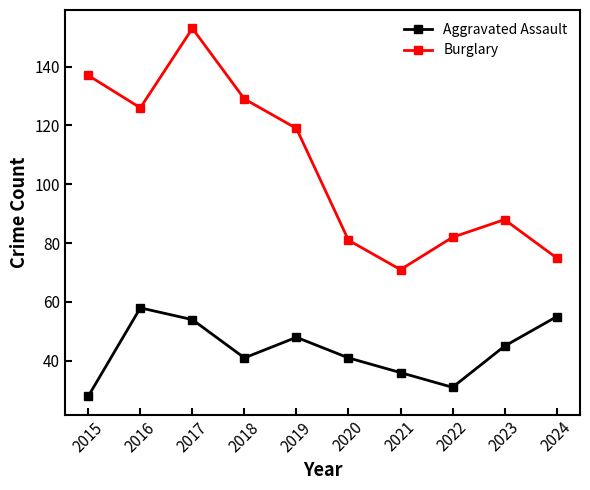

At which label does Aggravated Assault first exceed 45?

2016